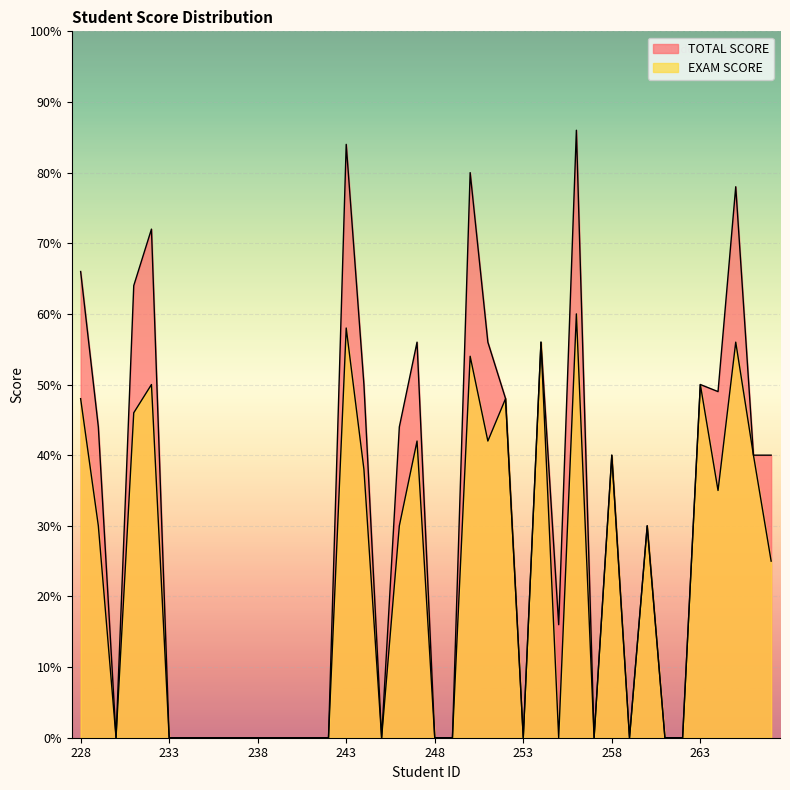

True or false: EXAM SCORE and TOTAL SCORE intersect in this chart.

False